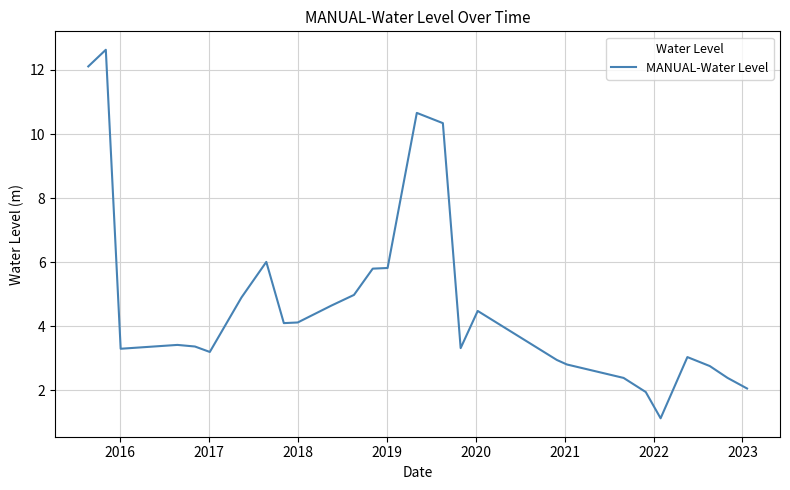

What is the difference between the maximum and minimum values?

11.5